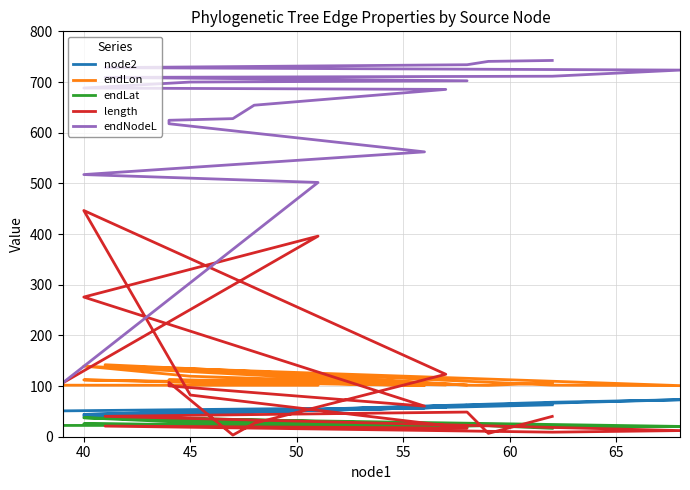

Rank the series by their maximum value, from lowest to highest.

endLat, node2, endLon, length, endNodeL